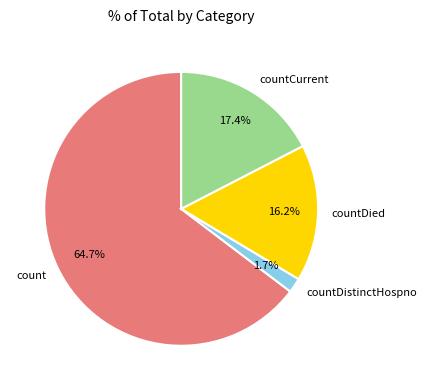

Which category has the biggest portion of the pie?

count